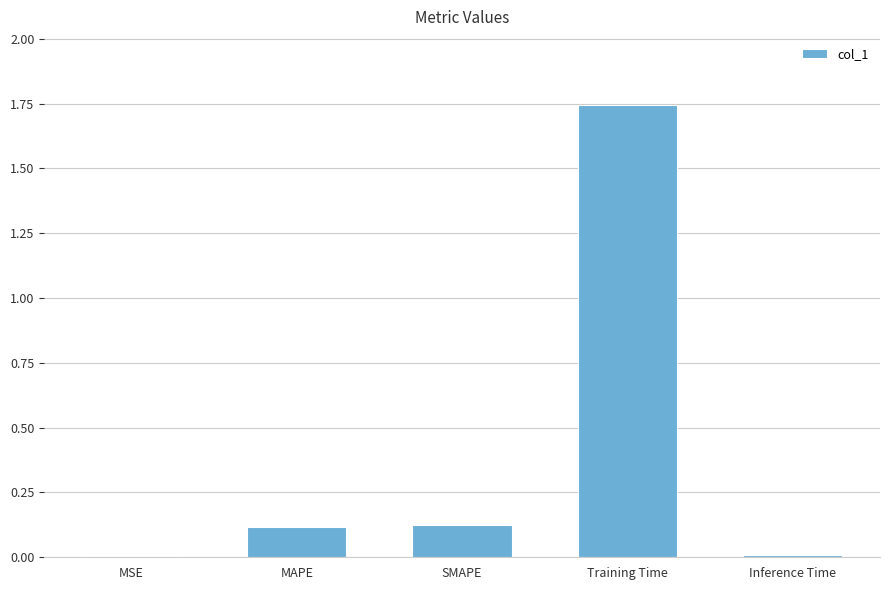

Which has a higher value, SMAPE or Inference Time?

SMAPE